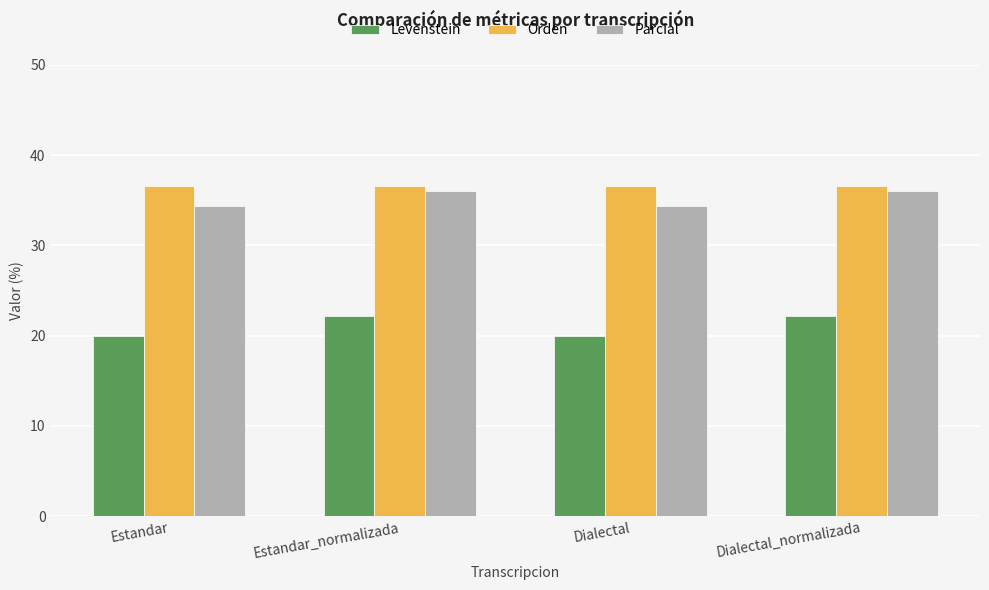

The Orden series shows 15.3 at Estandar_normalizada. True or false?

False